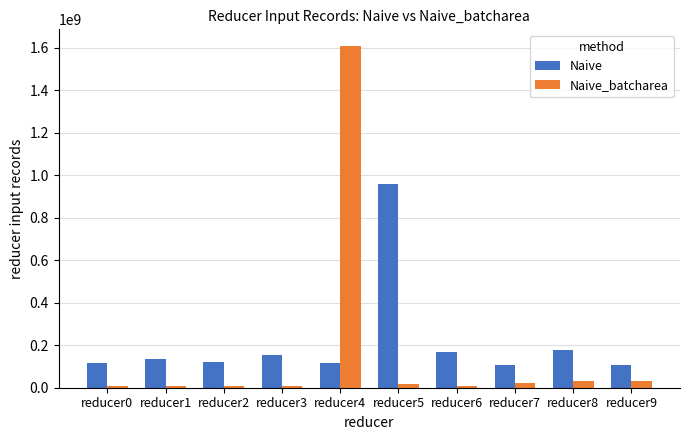

Which series has the largest range (max minus min)?

Naive_batcharea